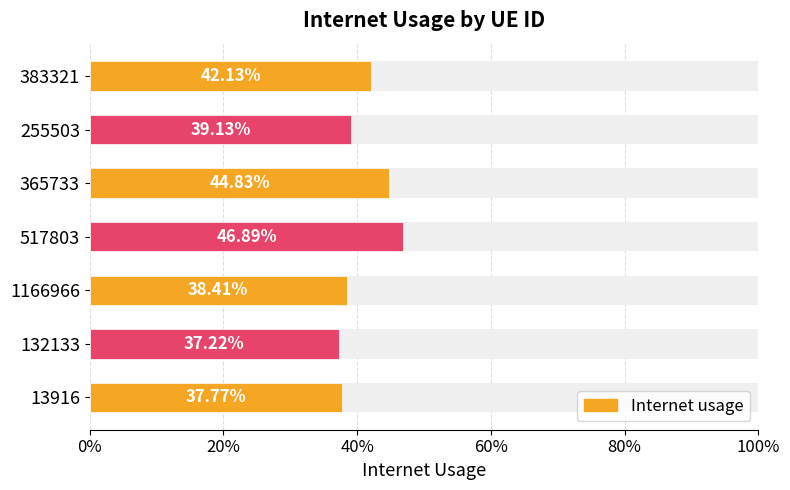

The value at 383321 is 0.4. True or false?

True